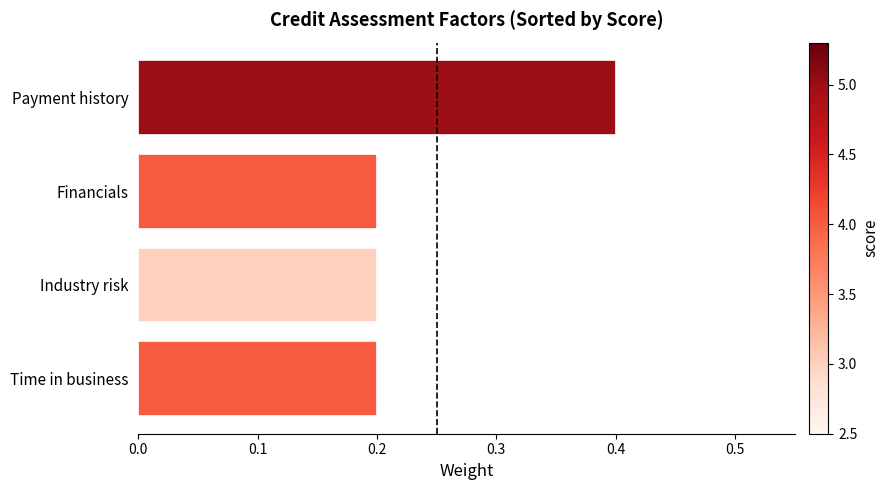

The value at Industry risk is 0.3. True or false?

False